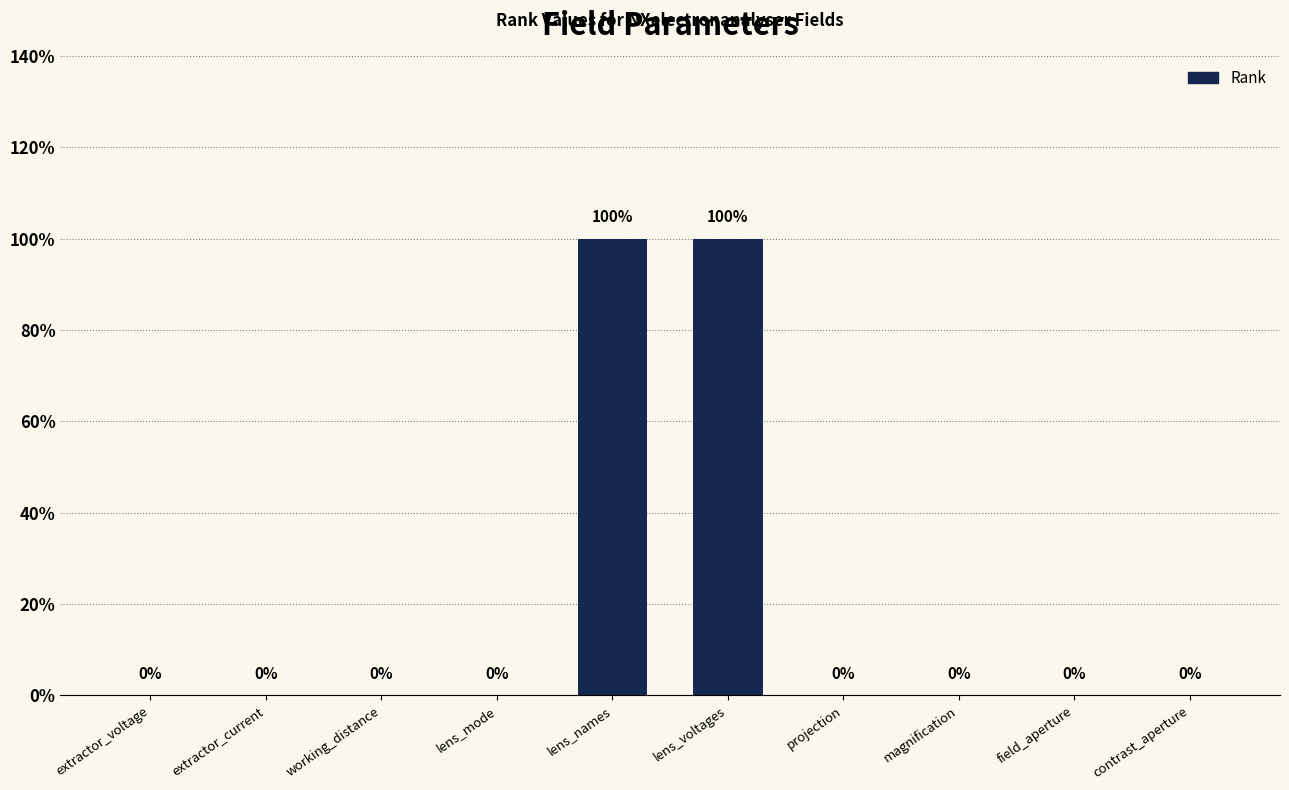

What is the difference between the second highest and second lowest values?

1